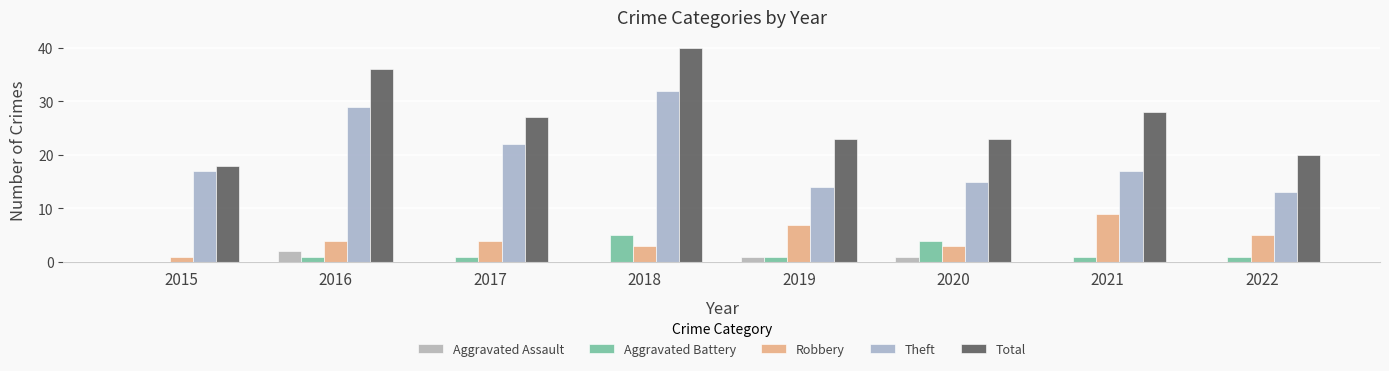

What is the spread (max minus min) of values at 2019?

22